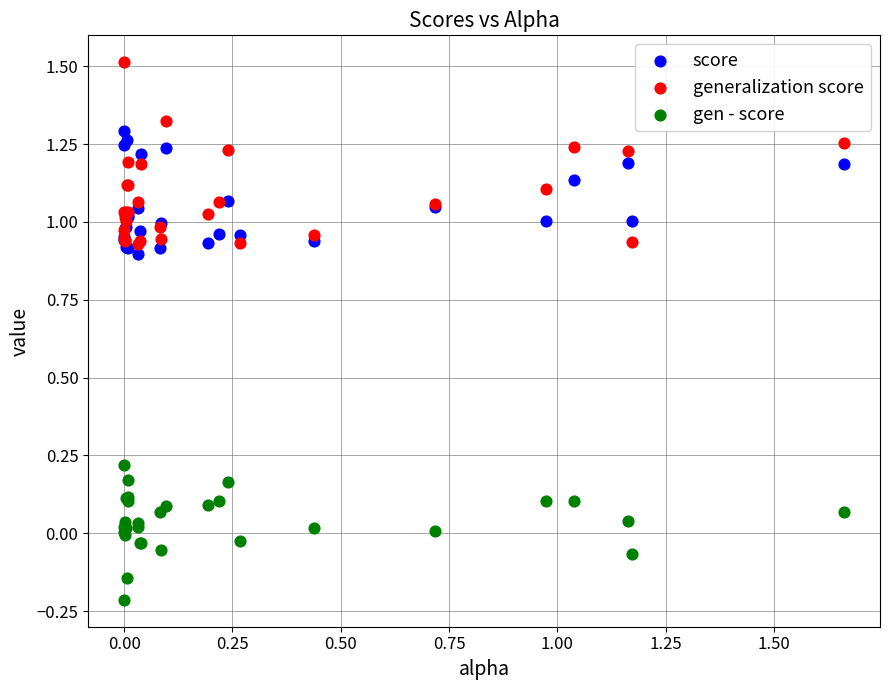

Which series has the largest Y range (max minus min)?

generalization score